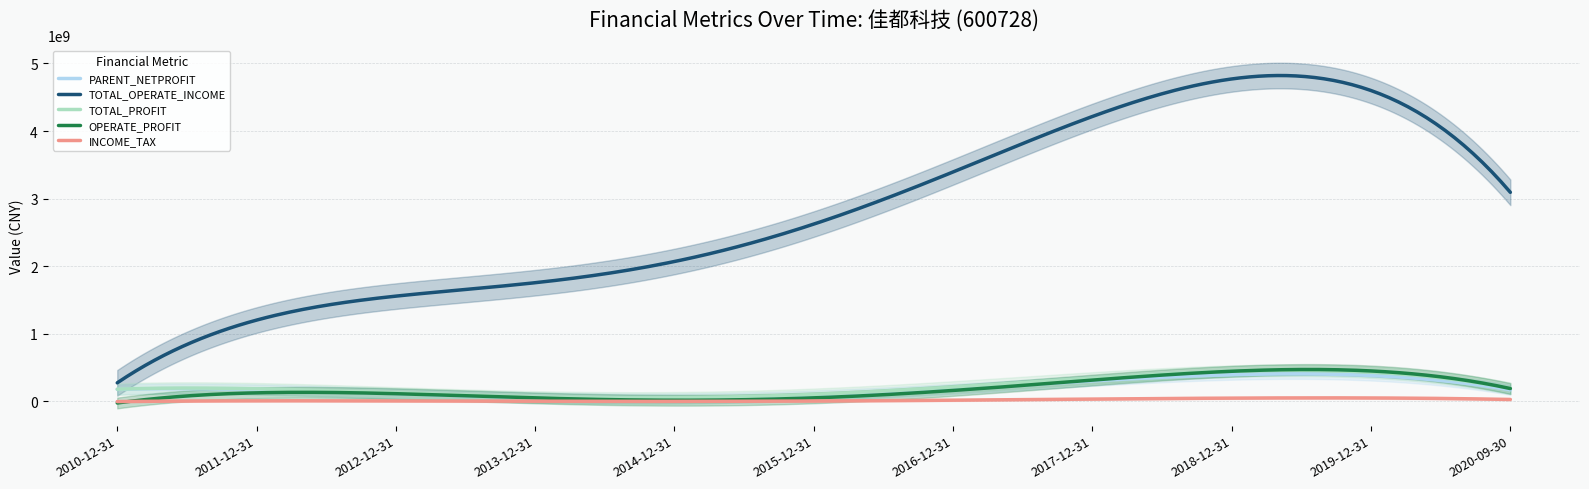

What is the difference between the highest and lowest values at 2019-12-31?

4909565828.2